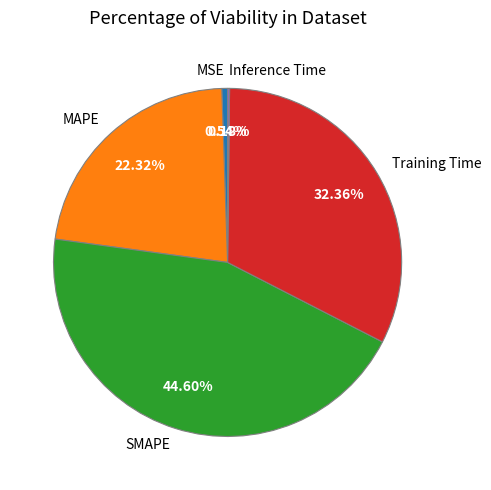

To the nearest percent, what percentage of the pie is MAPE?

22%